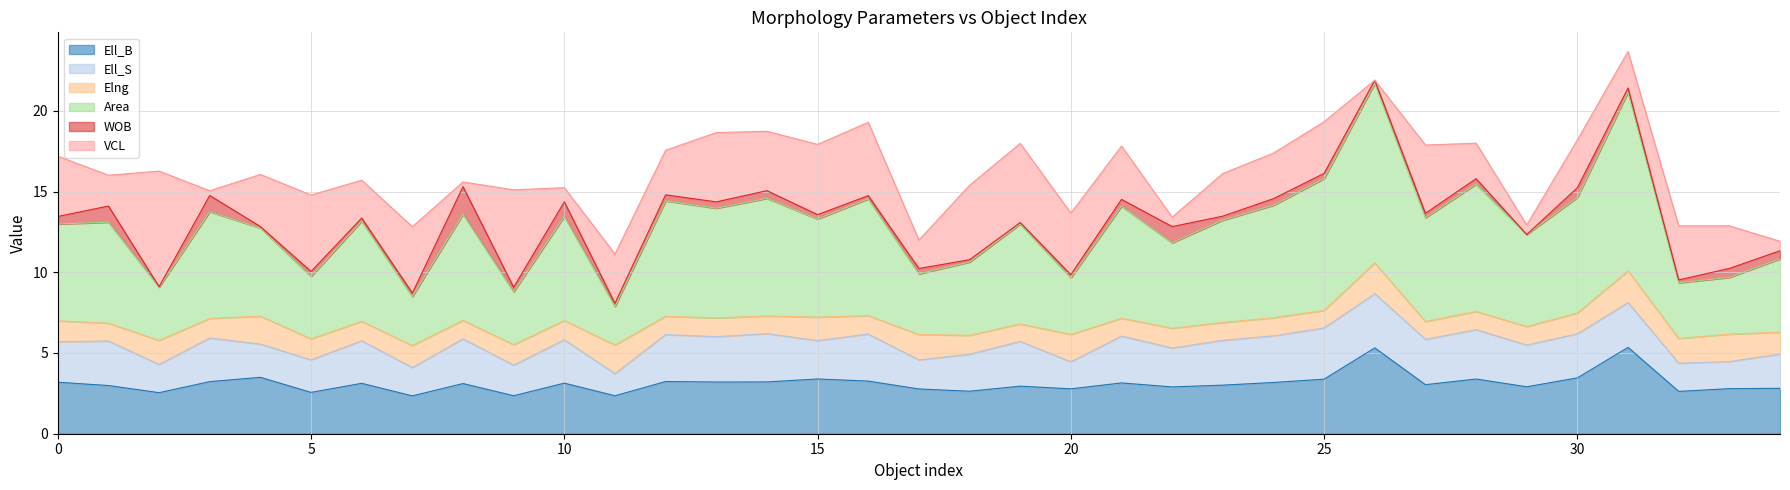

How many data points in VCL are above 3?

18